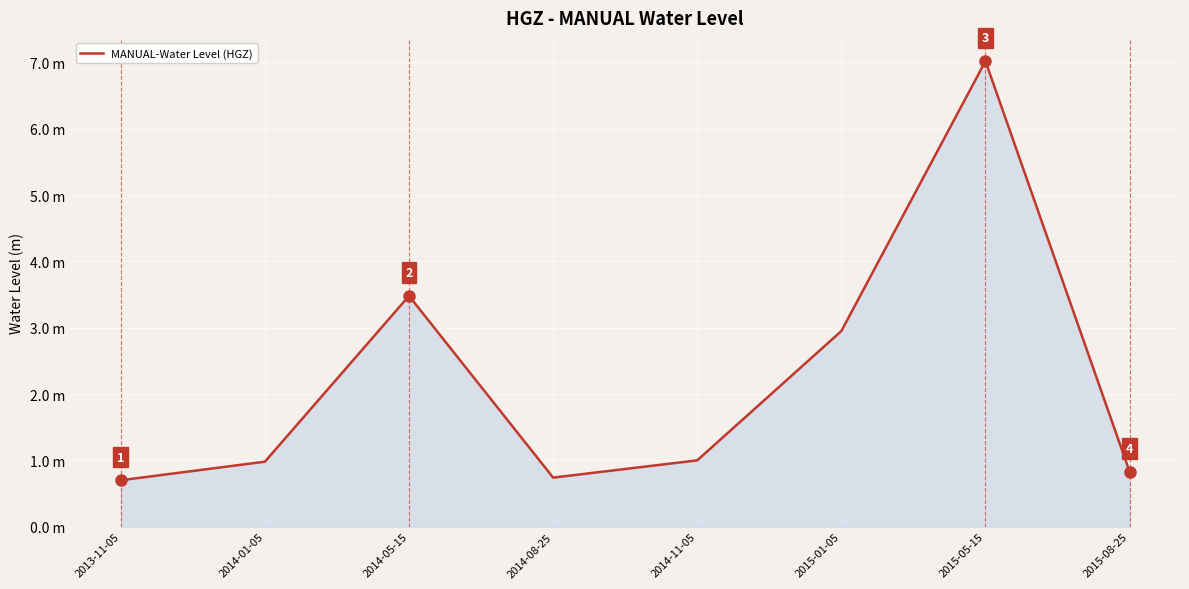

Does the chart have visible grid lines?

Yes